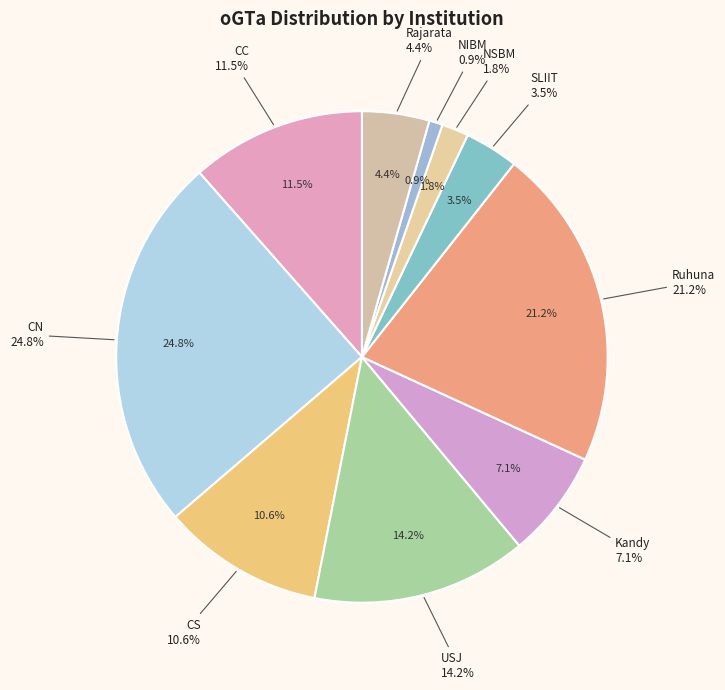

To the nearest percent, what portion does NIBM represent?

1%